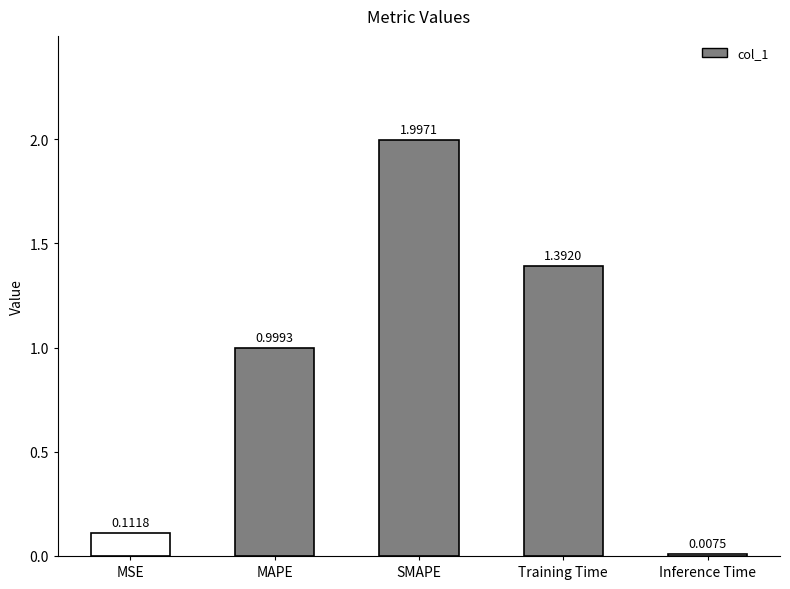

What is the sum of the values at SMAPE and MSE?

2.1